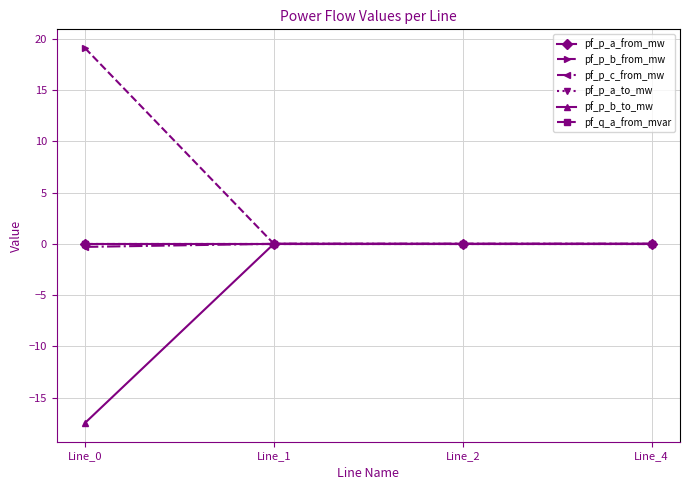

The value of pf_p_a_from_mw at Line_4 is -0.0. True or false?

True